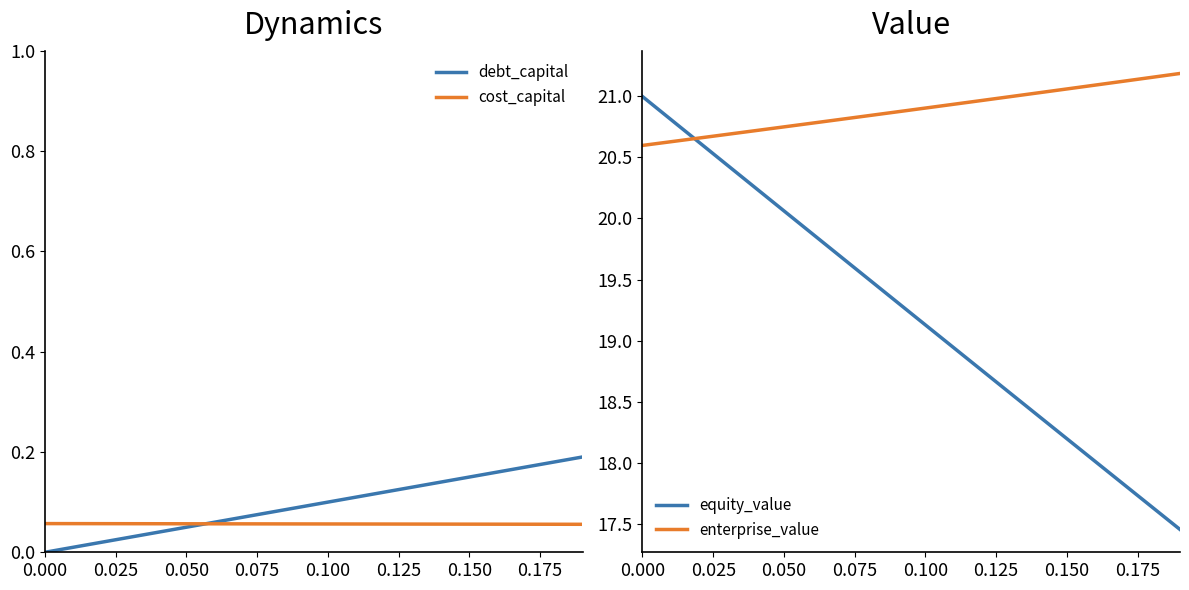

Between 10 and 11, which series saw the biggest shift?

equity_value